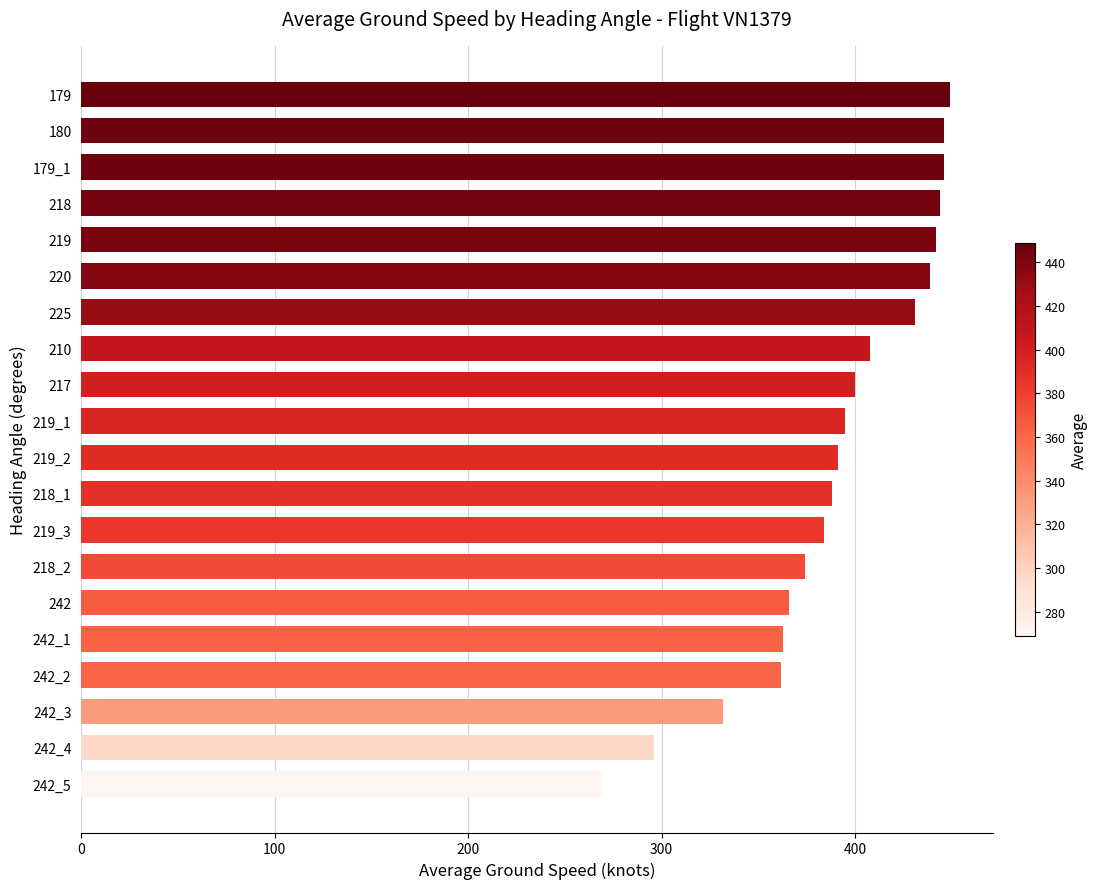

What is the label of the 1st bar from the top?

179